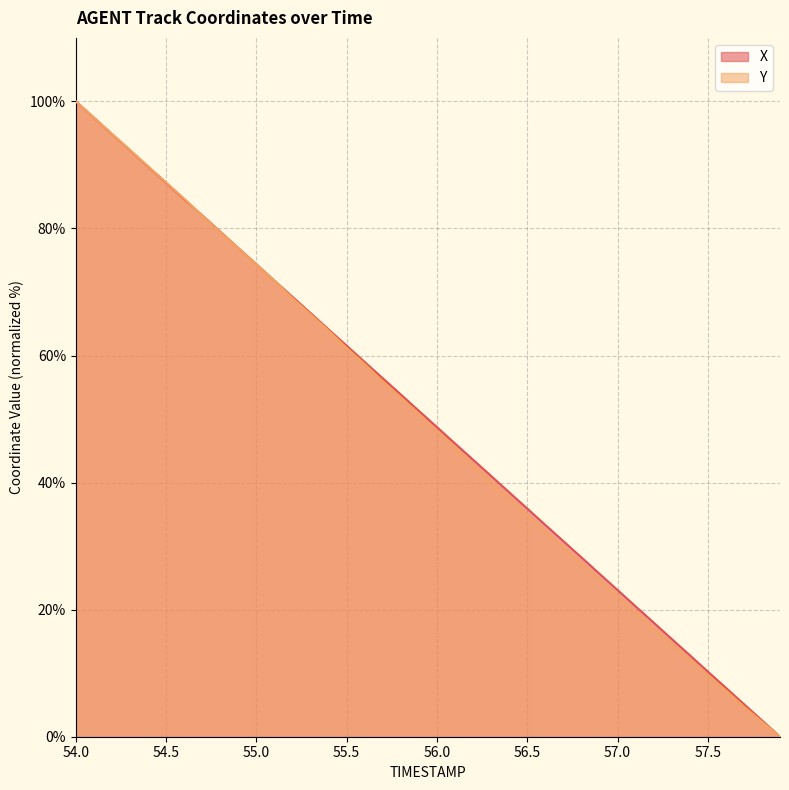

Reading left to right, list all the values displayed in this chart.

X: 100.0	97.4	94.9	92.3	89.7	87.2	84.6	82.1	79.5	76.9	74.4	71.8	69.2	66.7	64.1	61.6	59.0	56.4	53.9	51.3	48.7	46.2	43.6	41.0	38.5	35.9	33.3	30.8	28.2	25.7	23.1	20.5	18.0	15.4	12.8	10.3	7.7	5.1	2.6	0.0
Y: 100.0	97.4	94.9	92.3	89.8	87.2	84.7	82.0	79.4	76.9	74.3	71.8	69.0	66.5	63.9	61.2	58.7	55.9	53.4	50.8	48.1	45.5	42.8	40.3	37.7	35.0	32.4	29.9	27.3	24.8	22.2	19.7	17.1	14.6	12.2	9.7	7.3	4.7	2.4	0.0